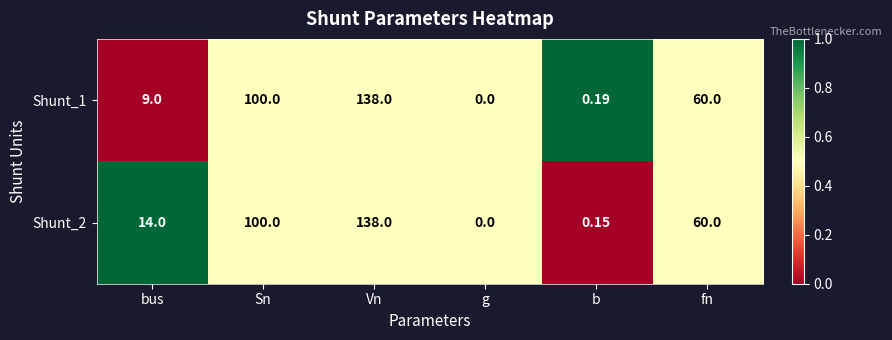

At which category is the sum across all series the highest?

Vn